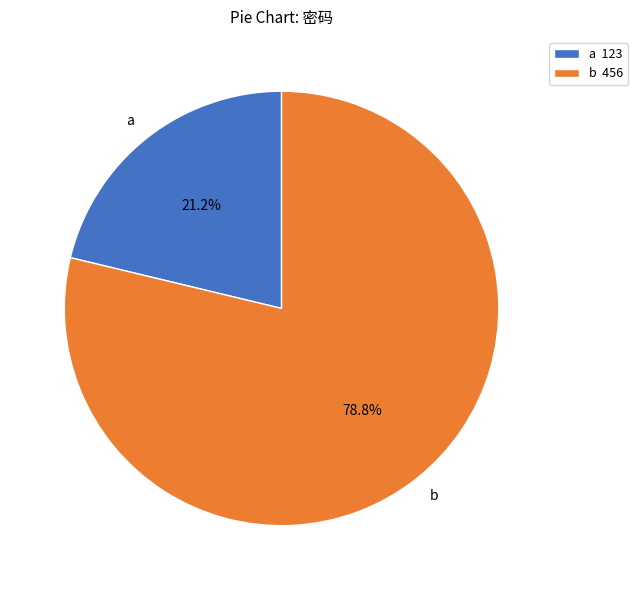

Rank the categories by value from highest to lowest.

b, a